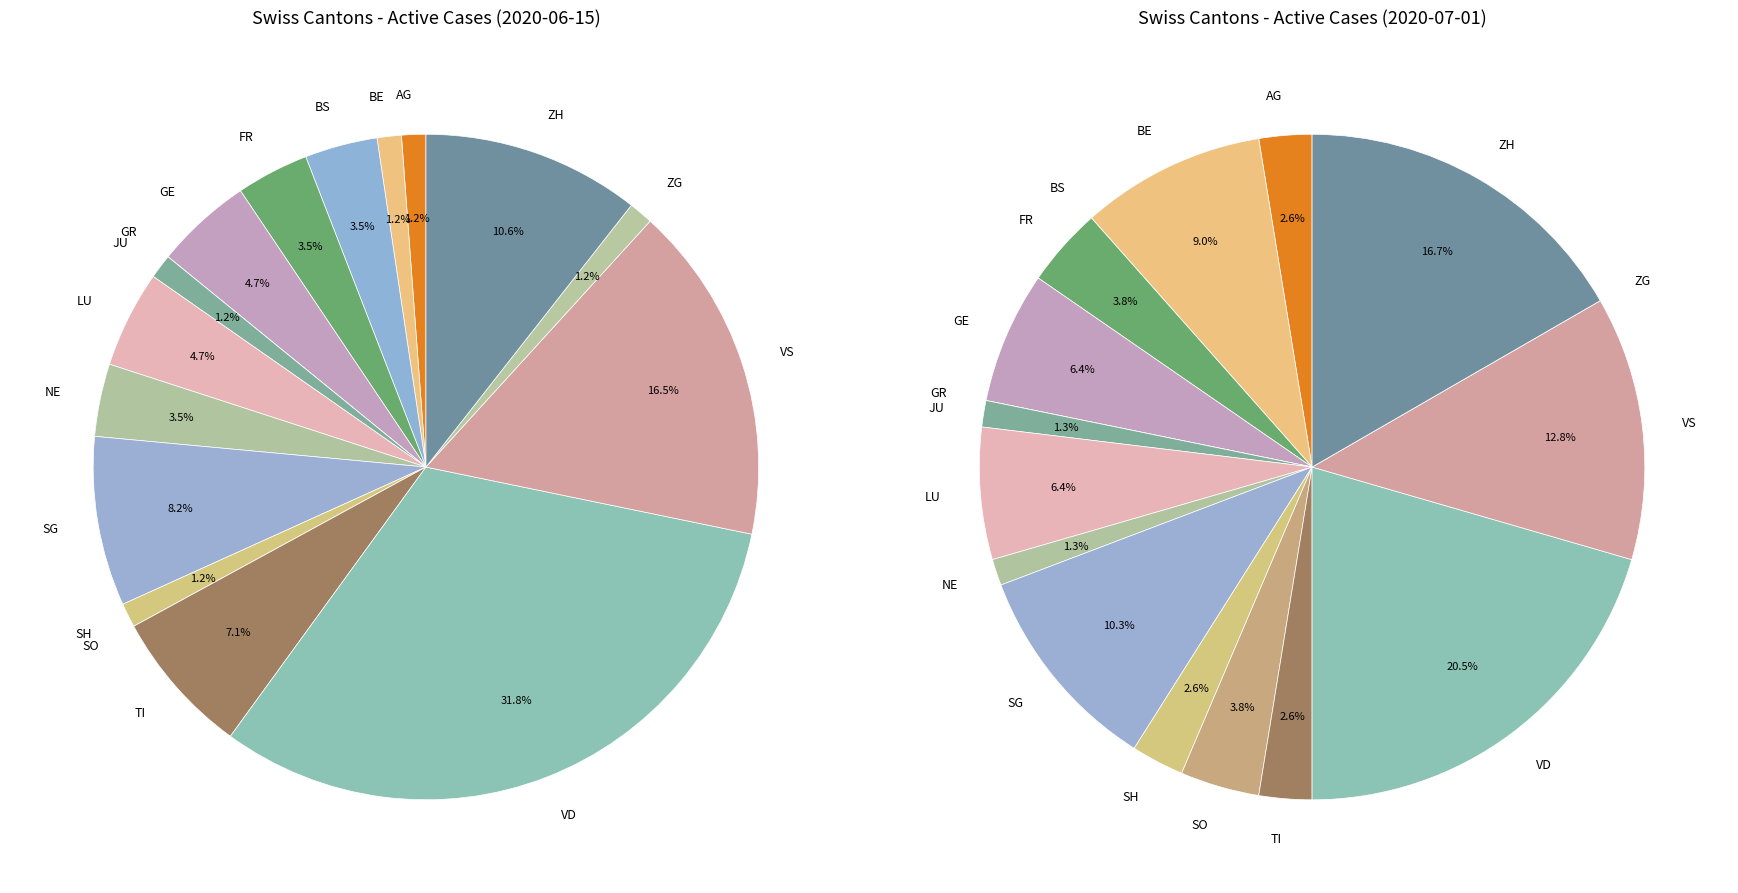

To the nearest percent, what is the difference between the TI and NE slice percentages?

3%